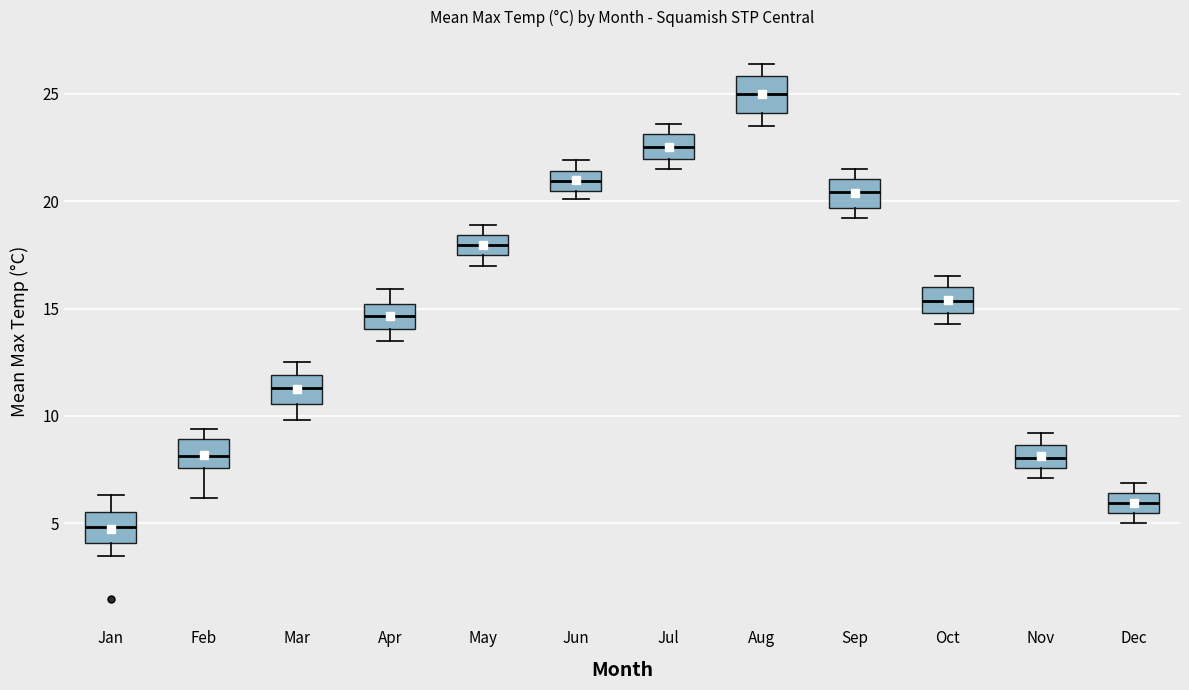

Reading left to right, read every box against the y-axis: the position of its median line, the range the box covers, and the ends of its whiskers. The values are not printed on the chart, so give them approximately, as read against the axis.

Jan: median 5.0, box 4.0 to 5.5, whiskers 3.5 to 6.5
Feb: median 8.0, box 7.5 to 9.0, whiskers 6.0 to 9.5
Mar: median 11.5, box 10.5 to 12.0, whiskers 10.0 to 12.5
Apr: median 14.5, box 14.0 to 15.0, whiskers 13.5 to 16.0
May: median 18.0, box 17.5 to 18.5, whiskers 17.0 to 19.0
Jun: median 21.0, box 20.5 to 21.5, whiskers 20.0 to 22.0
Jul: median 22.5, box 22.0 to 23.0, whiskers 21.5 to 23.5
Aug: median 25.0, box 24.0 to 26.0, whiskers 23.5 to 26.5
Sep: median 20.5, box 19.5 to 21.0, whiskers 19.0 to 21.5
Oct: median 15.5, box 15.0 to 16.0, whiskers 14.5 to 16.5
Nov: median 8.0, box 7.5 to 8.5, whiskers 7.0 to 9.0
Dec: median 6.0, box 5.5 to 6.5, whiskers 5.0 to 7.0